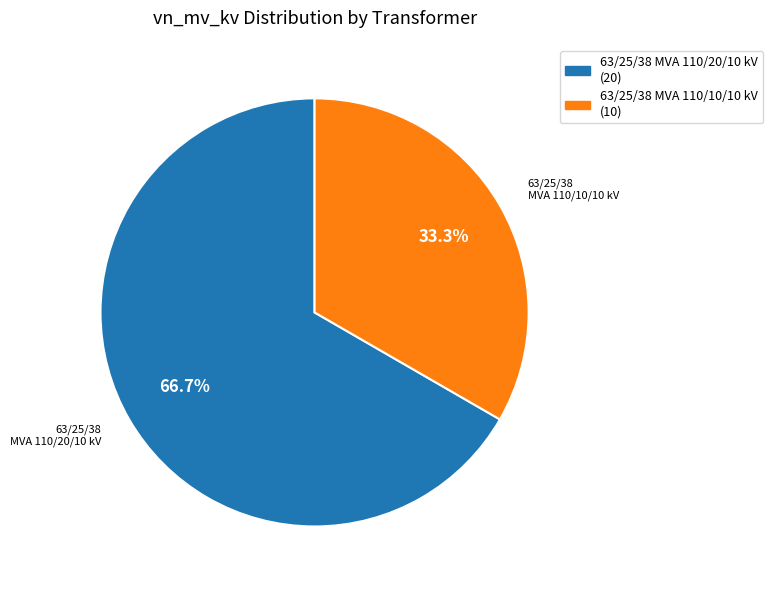

To the nearest percent, what portion does 63/25/38 MVA 110/20/10 kV represent?

67%